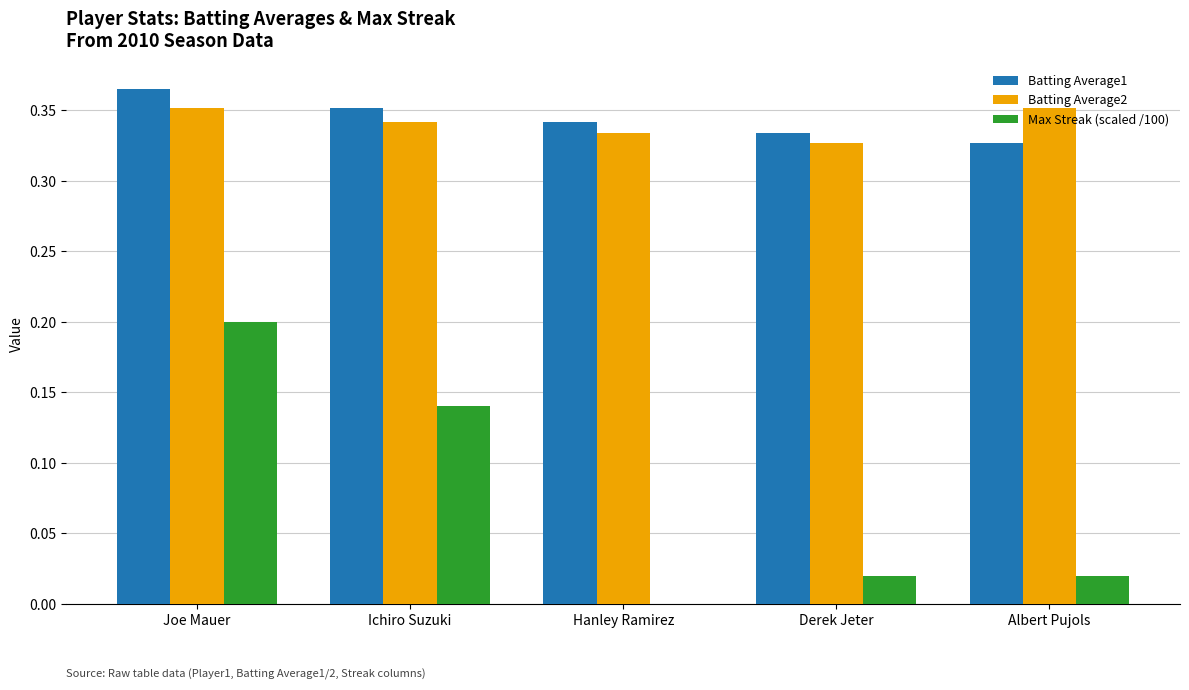

At which category does the chart reach its peak across all series?

Joe Mauer